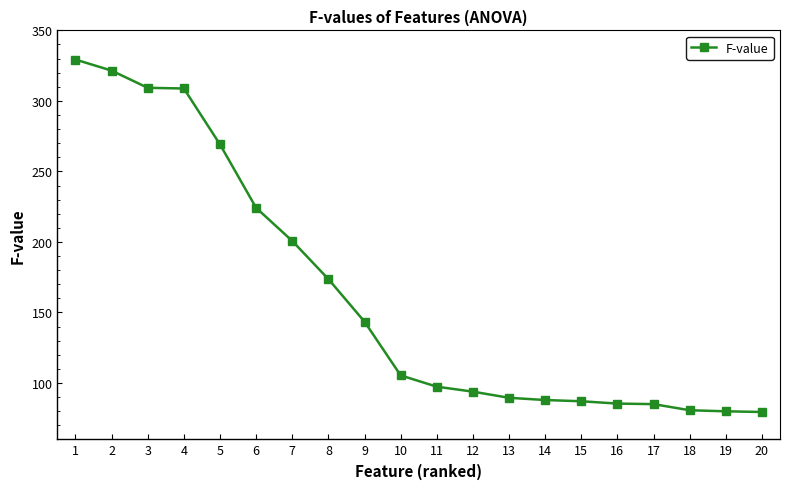

How many data points are above 105?

10